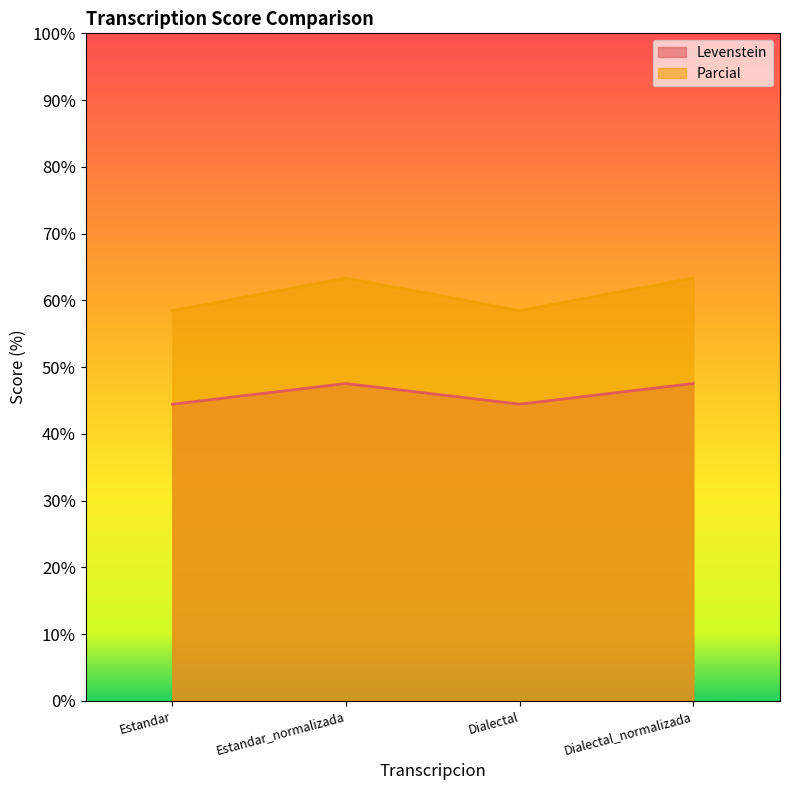

Rank the series at Dialectal_normalizada from lowest to highest value.

Levenstein, Parcial